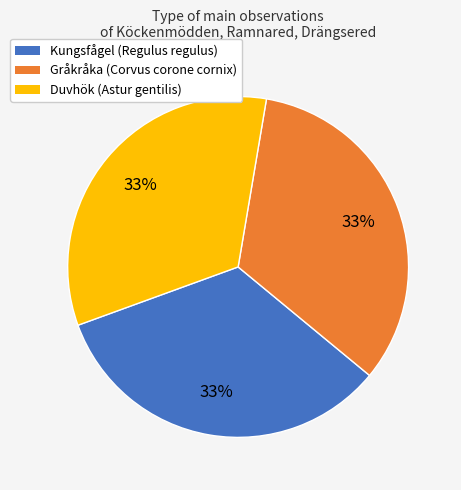

To the nearest percent, what portion does Kungsfågel represent?

33%